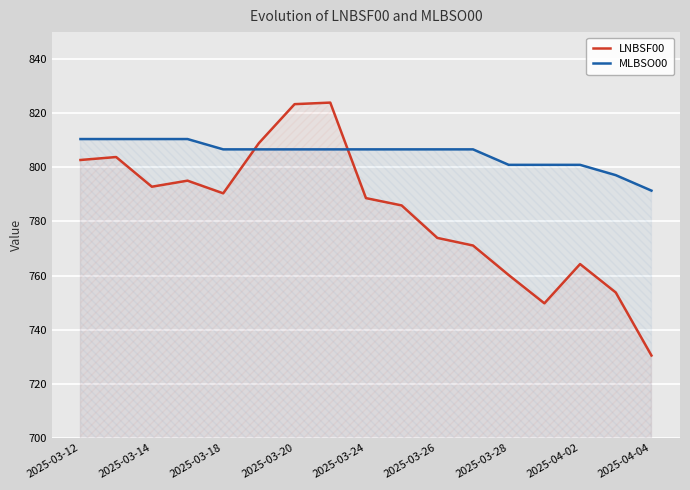

Rank the series at 2025-03-18 from lowest to highest value.

LNBSF00, MLBSO00